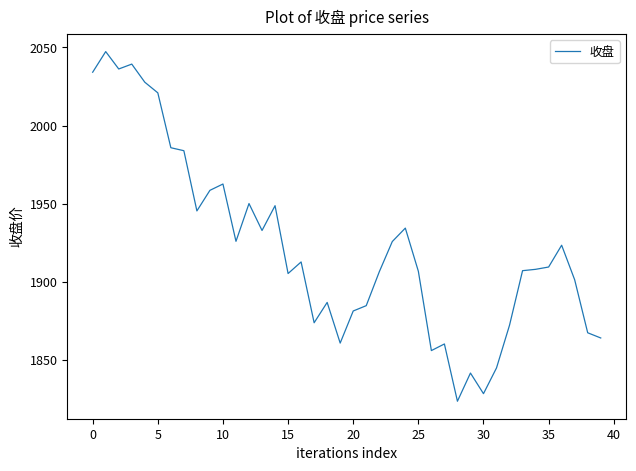

What is the maximum value shown in the chart?

2047.3